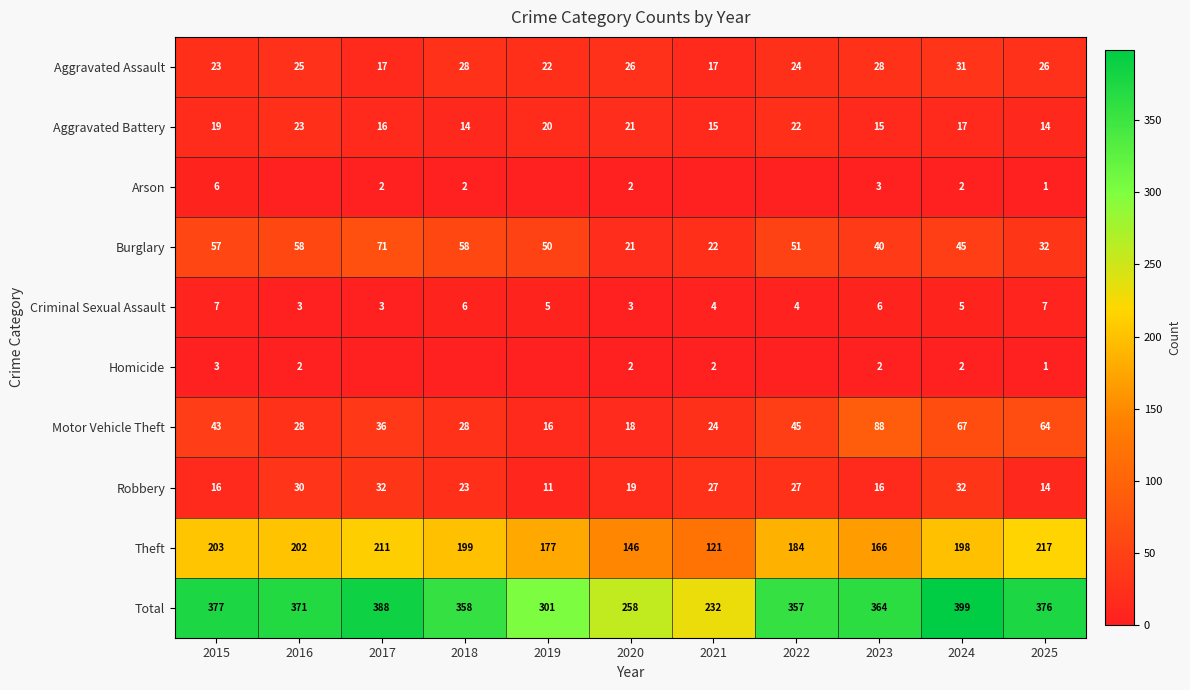

Read the Burglary value at 2015.

57